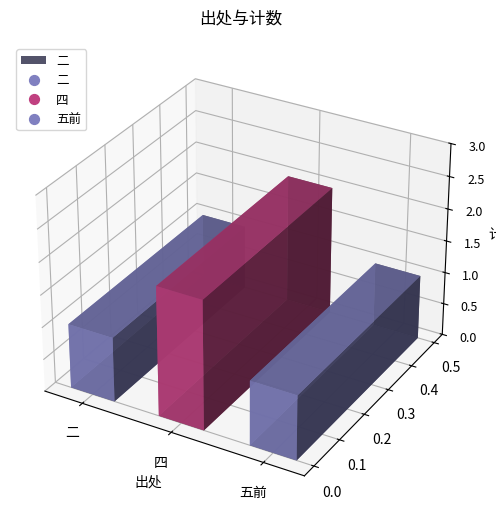

Between 四 and 二, which is larger?

四